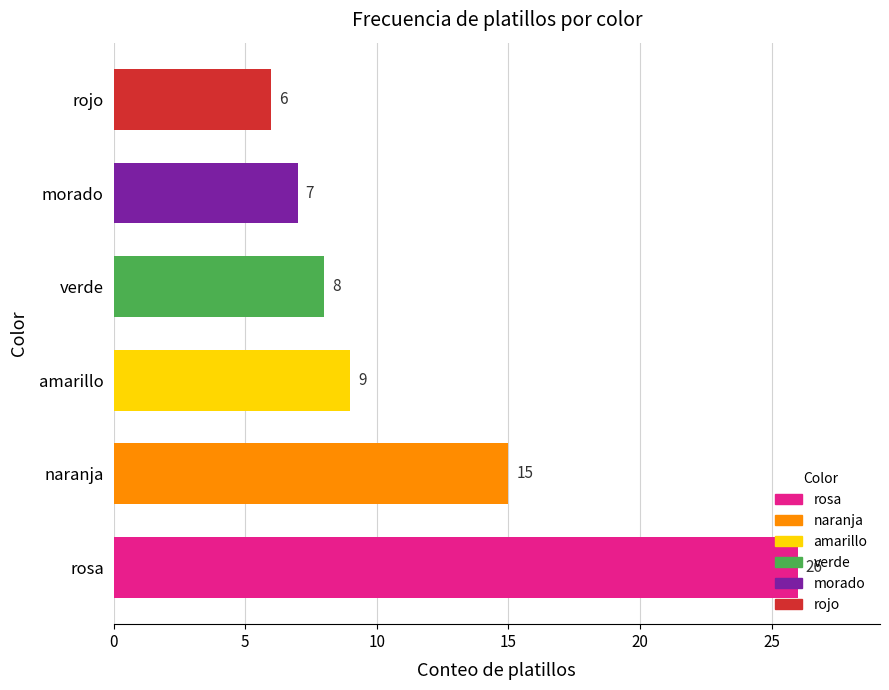

List the labels in order of value, smallest first.

rojo, morado, verde, amarillo, naranja, rosa